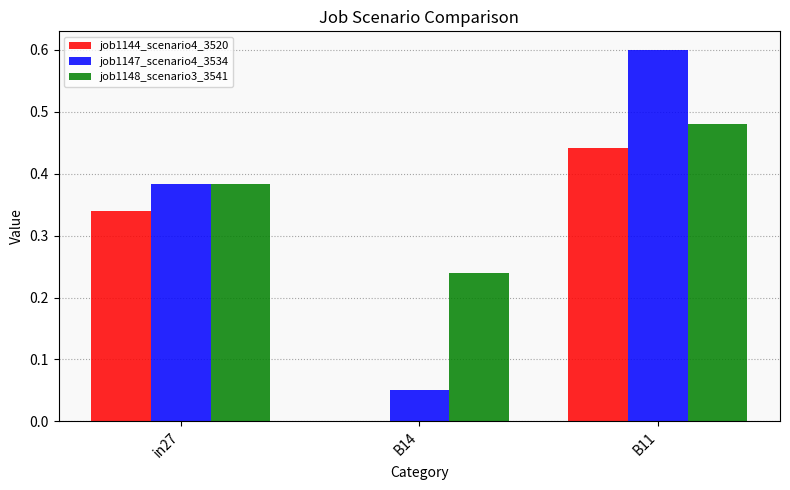

How many data points does each series have?

3